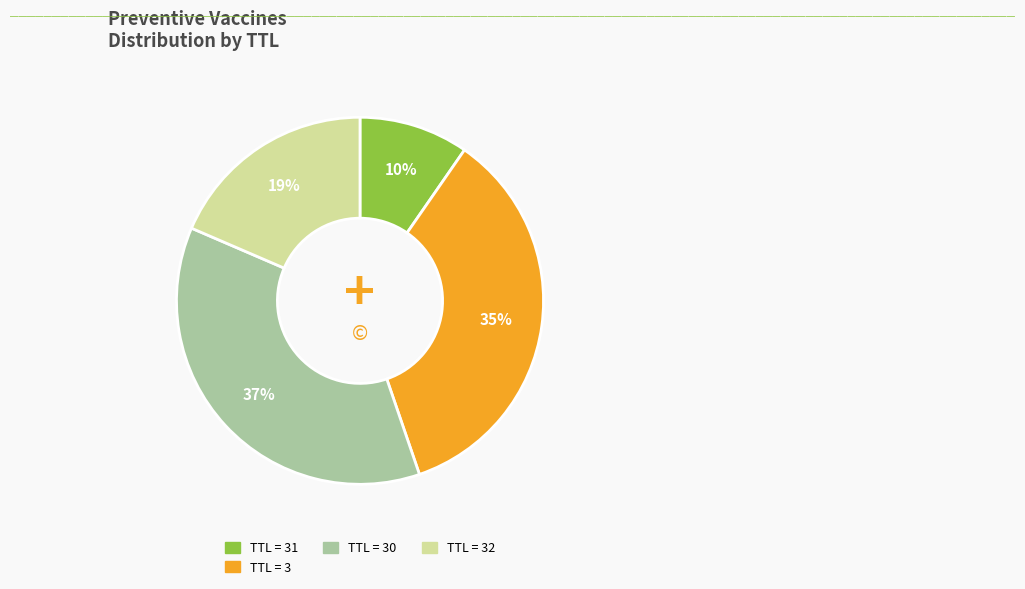

To the nearest percent, what is the difference between the largest and smallest slice percentages?

27%